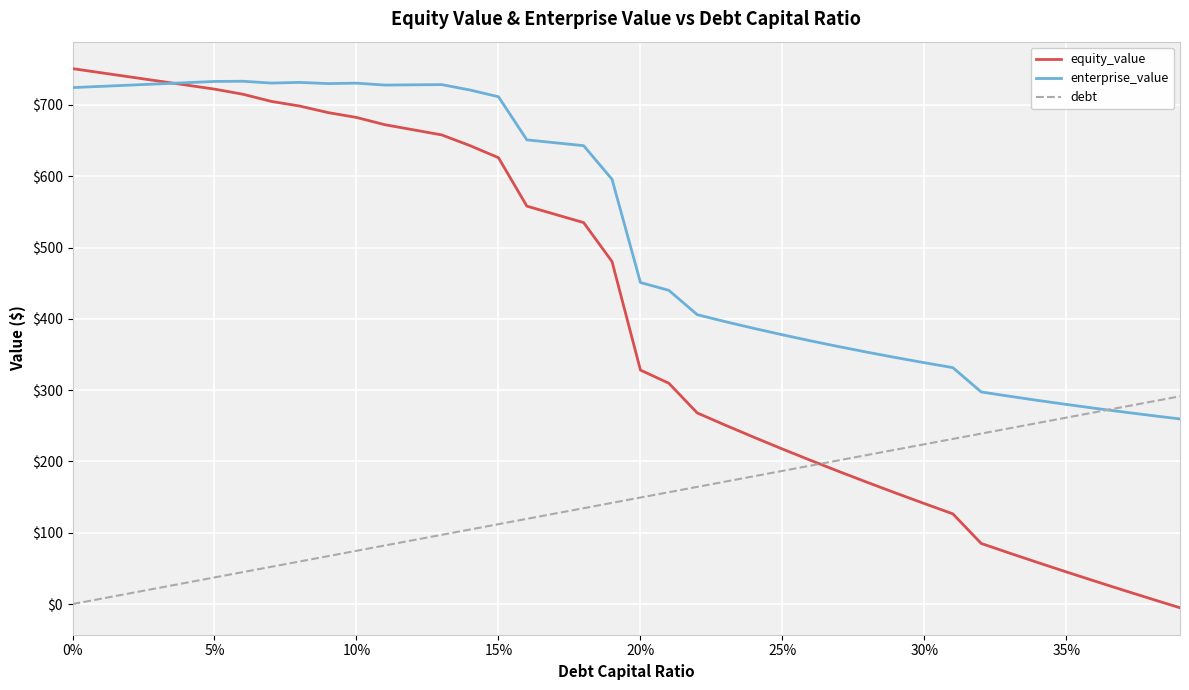

Which series has the widest spread of values?

equity_value